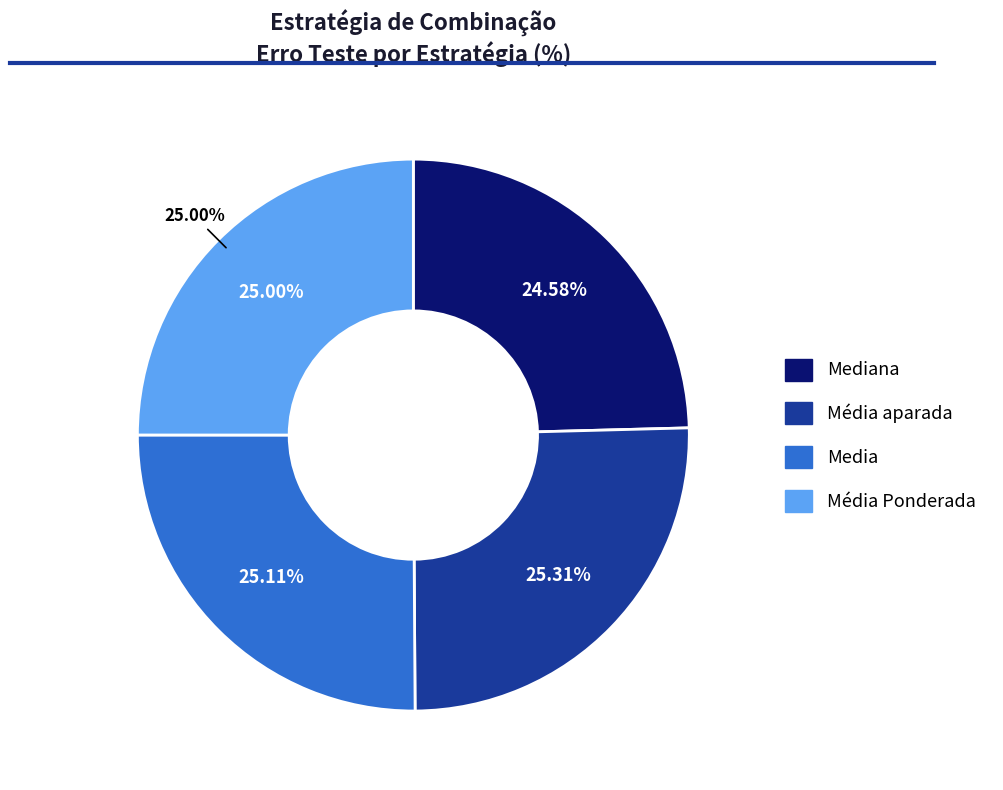

True or false: Média aparada accounts for 25% of the total.

True